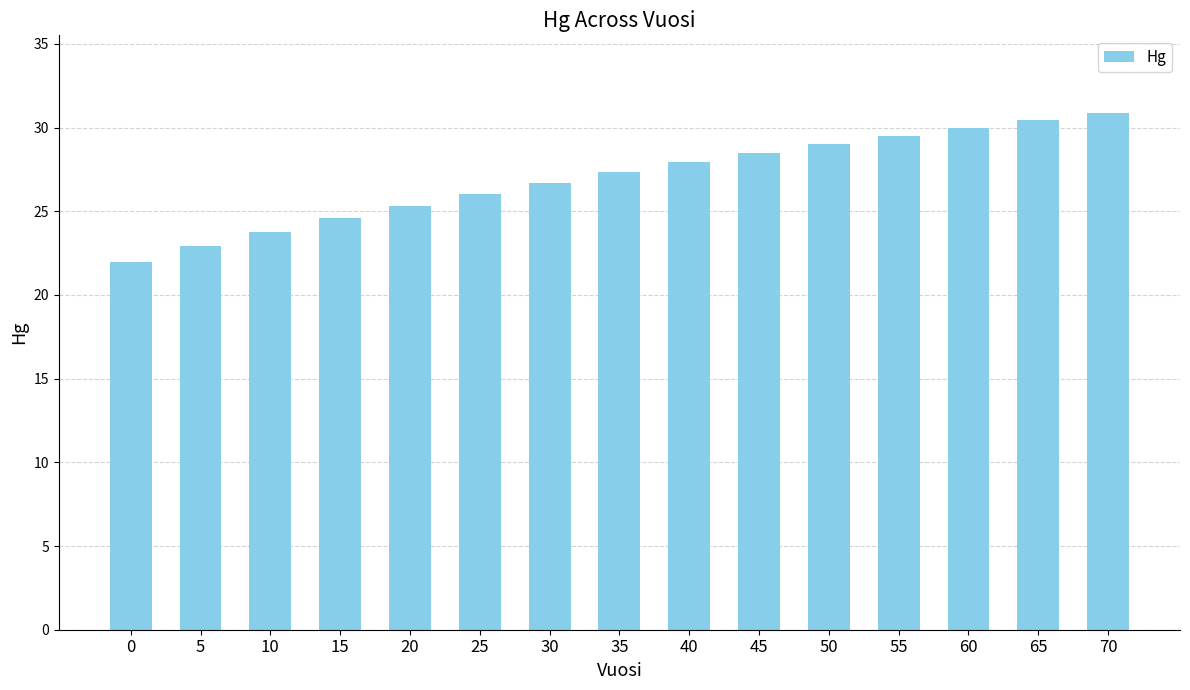

How many values are below 27?

7